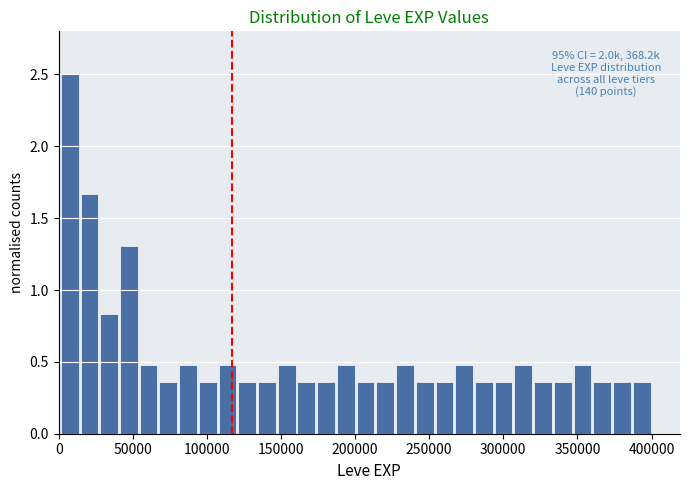

Read against the x-axis, roughly where is the centre of the tallest bar?

5000